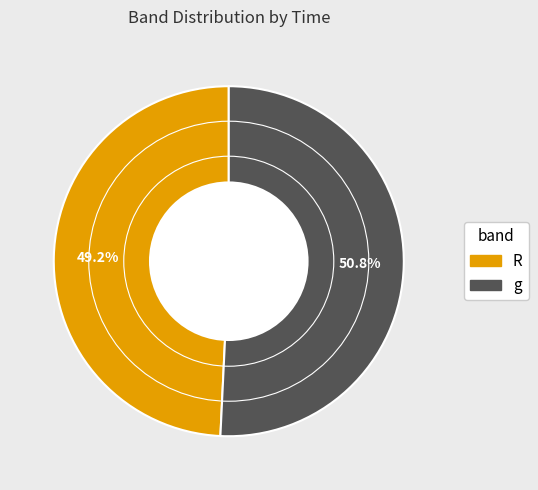

What is the ratio of the value at g to the value at R?

1.0